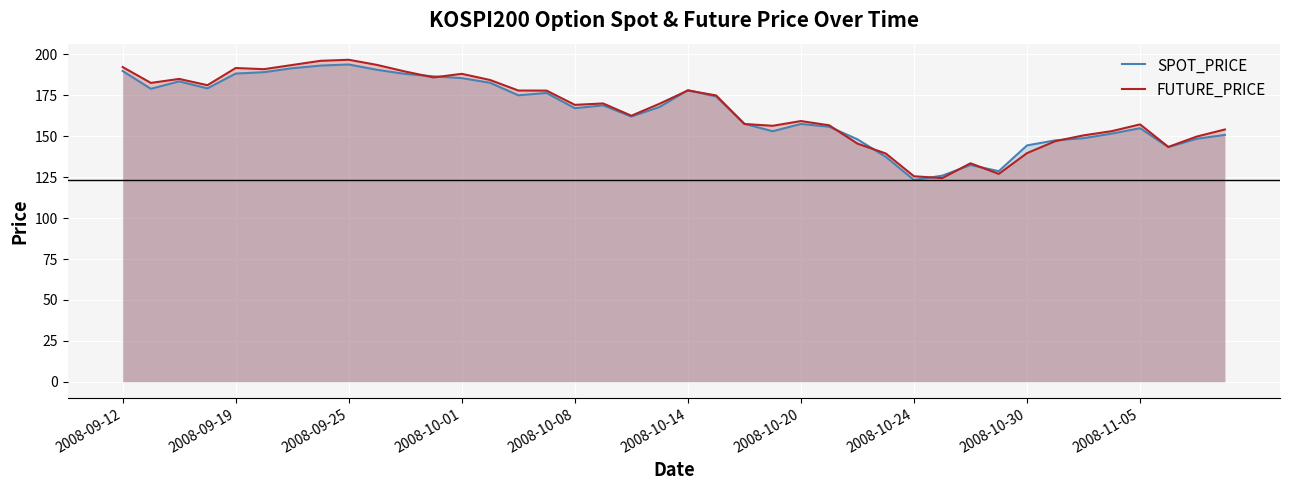

What is the average value of the FUTURE_PRICE series?

166.3